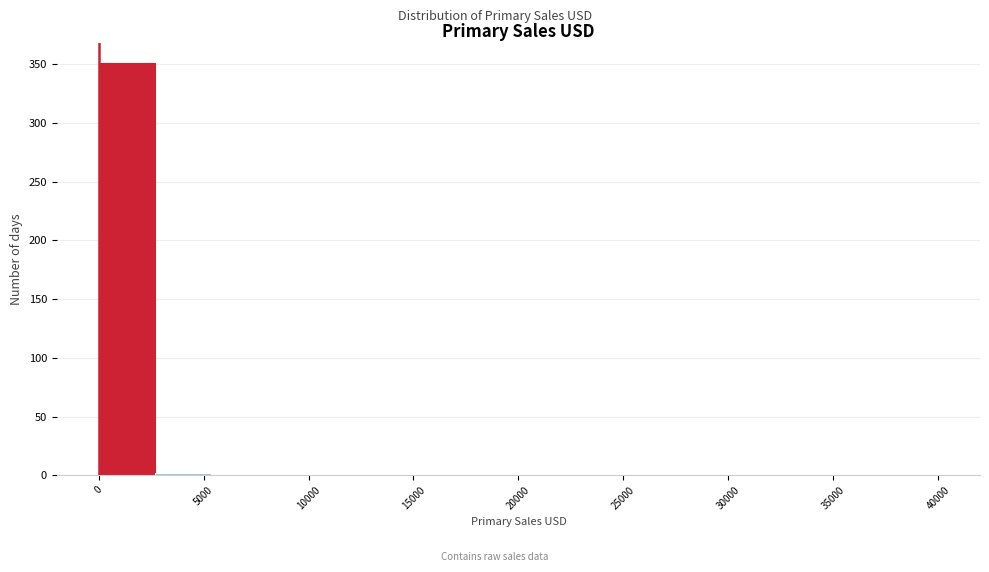

Reading left to right, transcribe this chart: for each bar, give the range it covers on the x-axis and its height. Neither the bar edges nor the heights are printed on the chart, so give them approximately, as read against the axes.

0 to 2500: 350
2500 to 5500: under 5
5500 to 8000: under 5
8000 to 10500: under 5
10500 to 13500: 0
13500 to 16000: under 5
16000 to 18500: 0
18500 to 21500: 0
21500 to 24000: 0
24000 to 26500: under 5
26500 to 29500: 0
29500 to 32000: 0
32000 to 34500: 0
34500 to 37500: 0
37500 to 40000: under 5